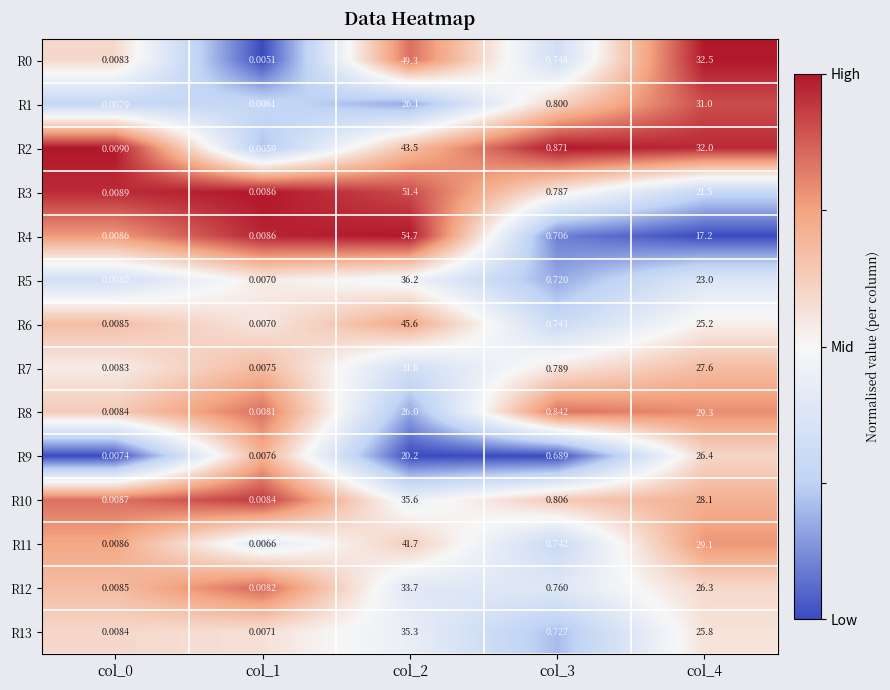

Is the value of R2 at col_4 greater than the value of R1 at col_1?

Yes